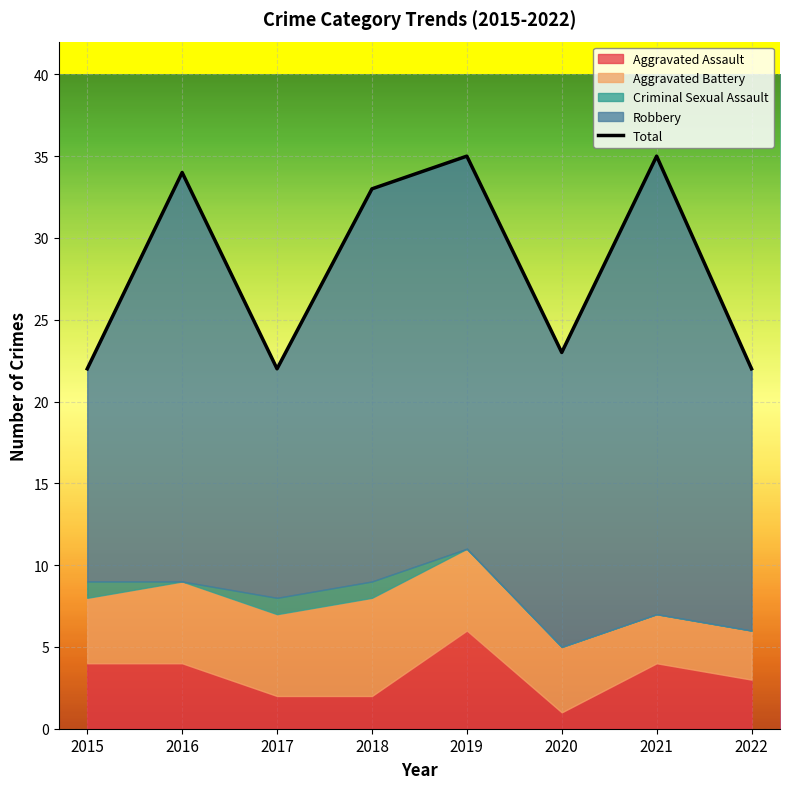

How many data points are above 33?

3